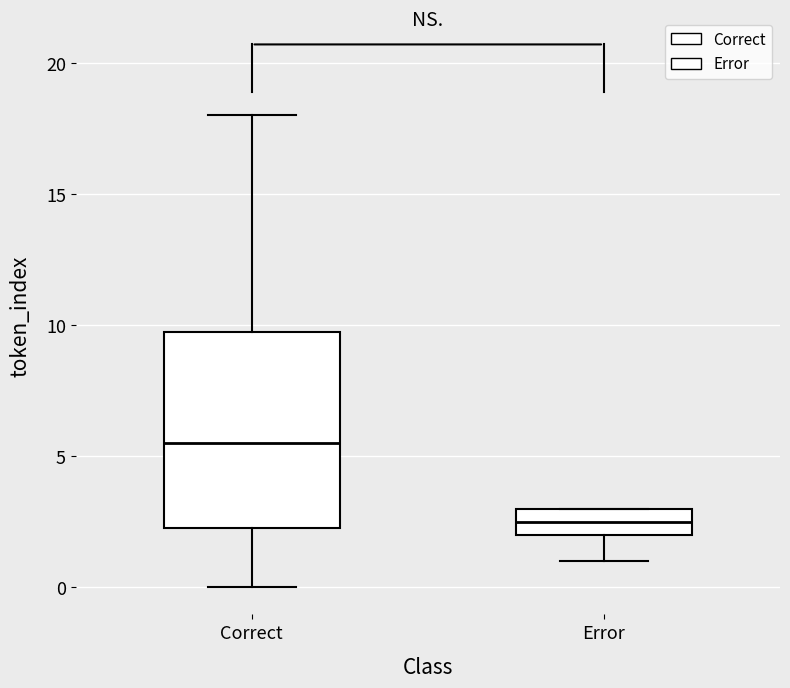

Which box's median line is the lowest?

Error